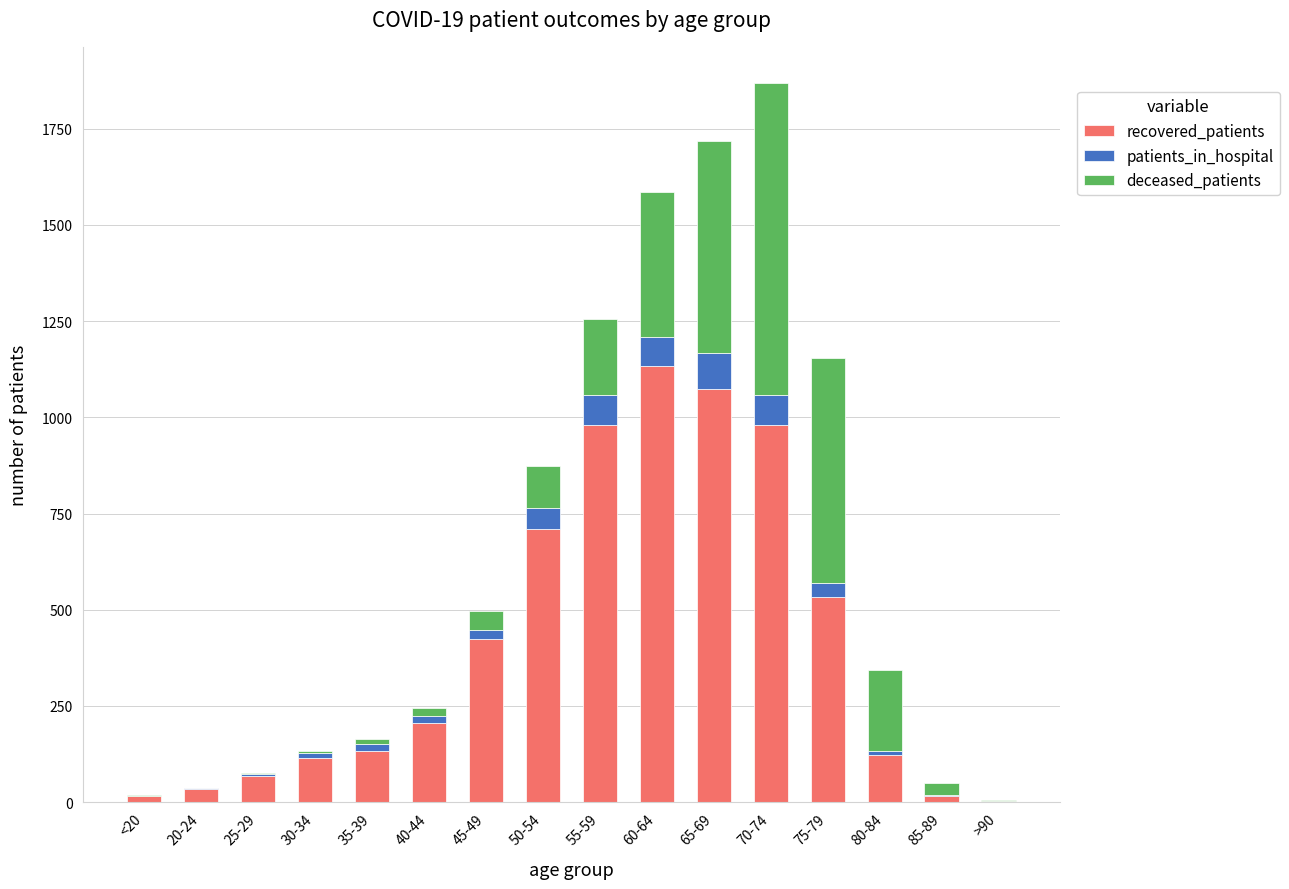

Which category has the highest value in the recovered_patients series?

60-64